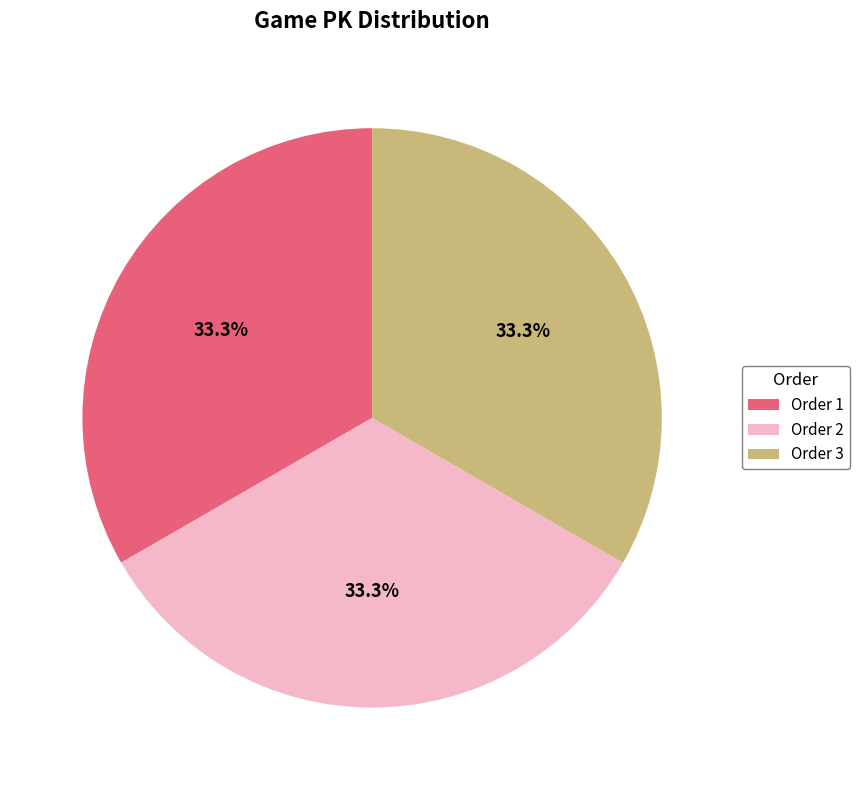

What percentage is NOT represented by Order 2?

66.7%